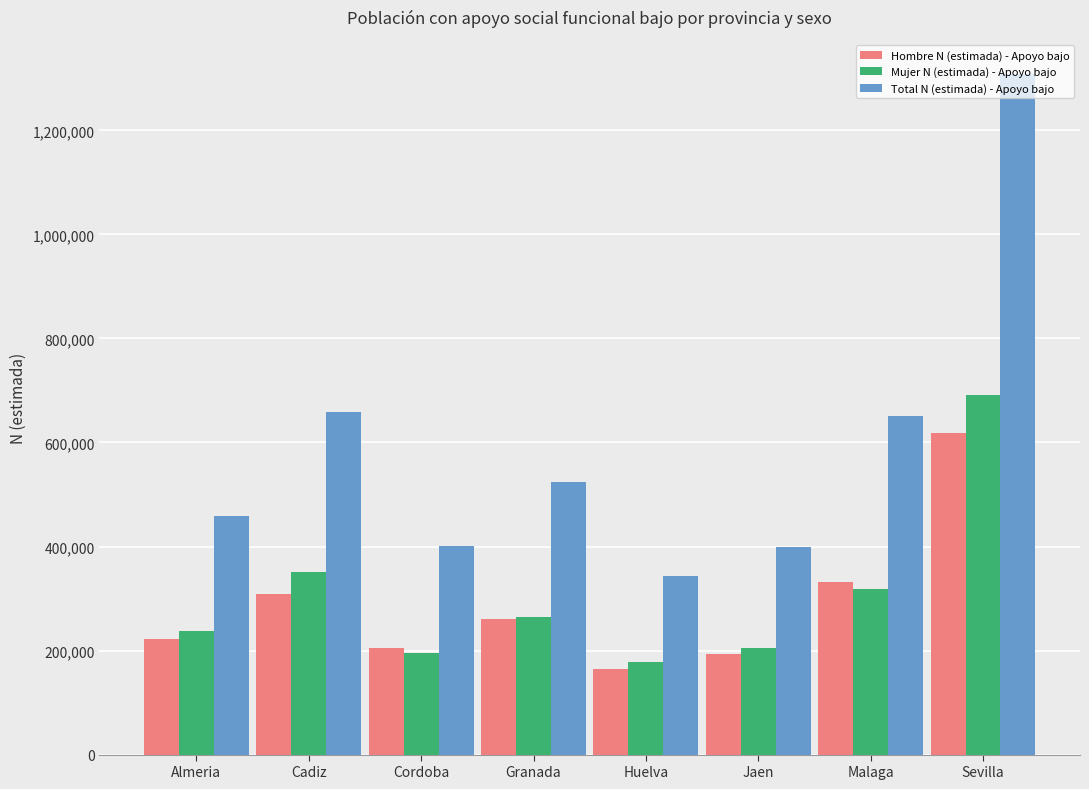

What is the total value across all series at Cadiz?

1315990